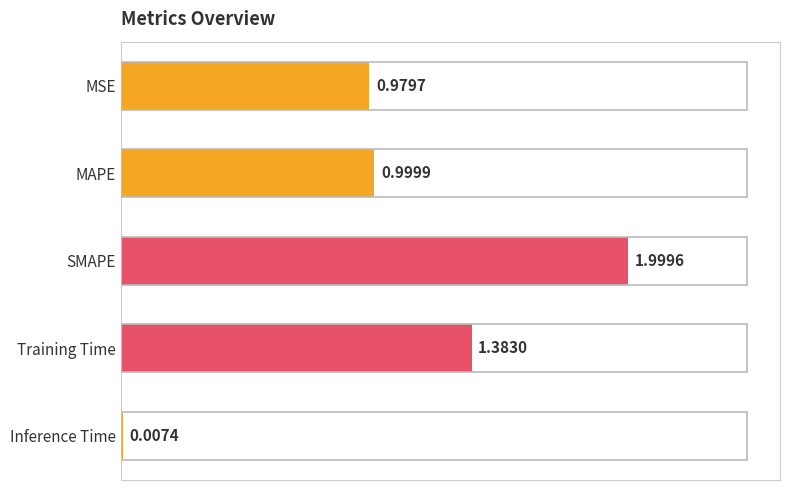

Which has a higher value, SMAPE or MSE?

SMAPE